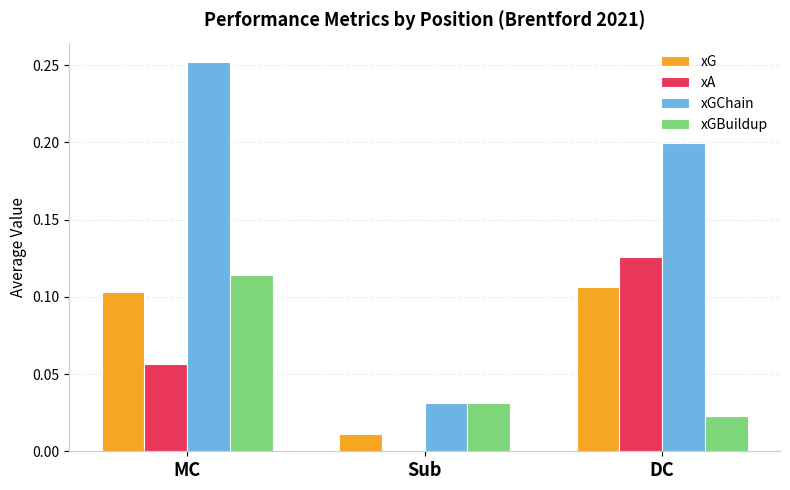

Which series has the largest total across all categories?

xGChain